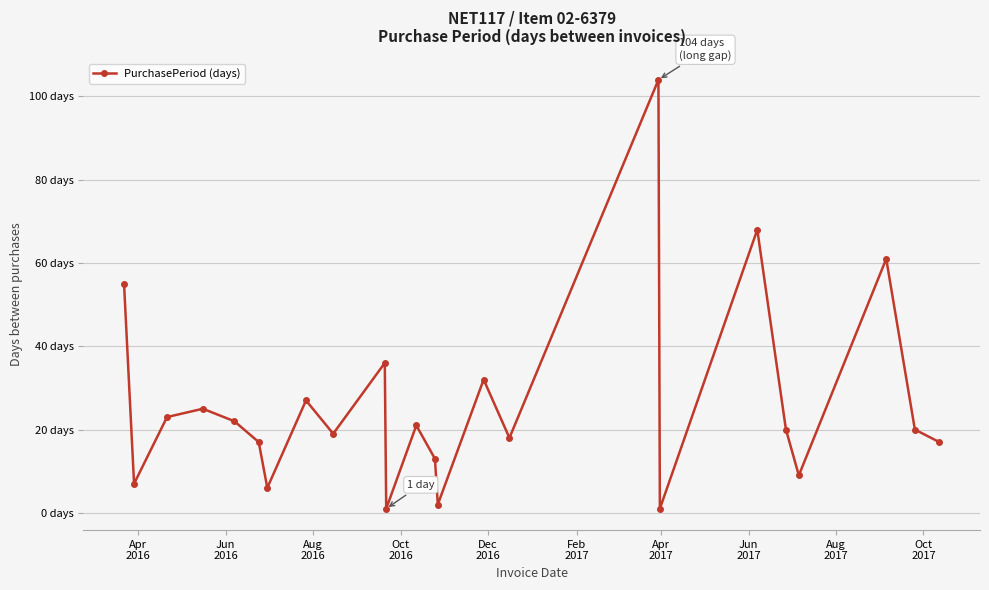

What is the smallest value displayed?

1